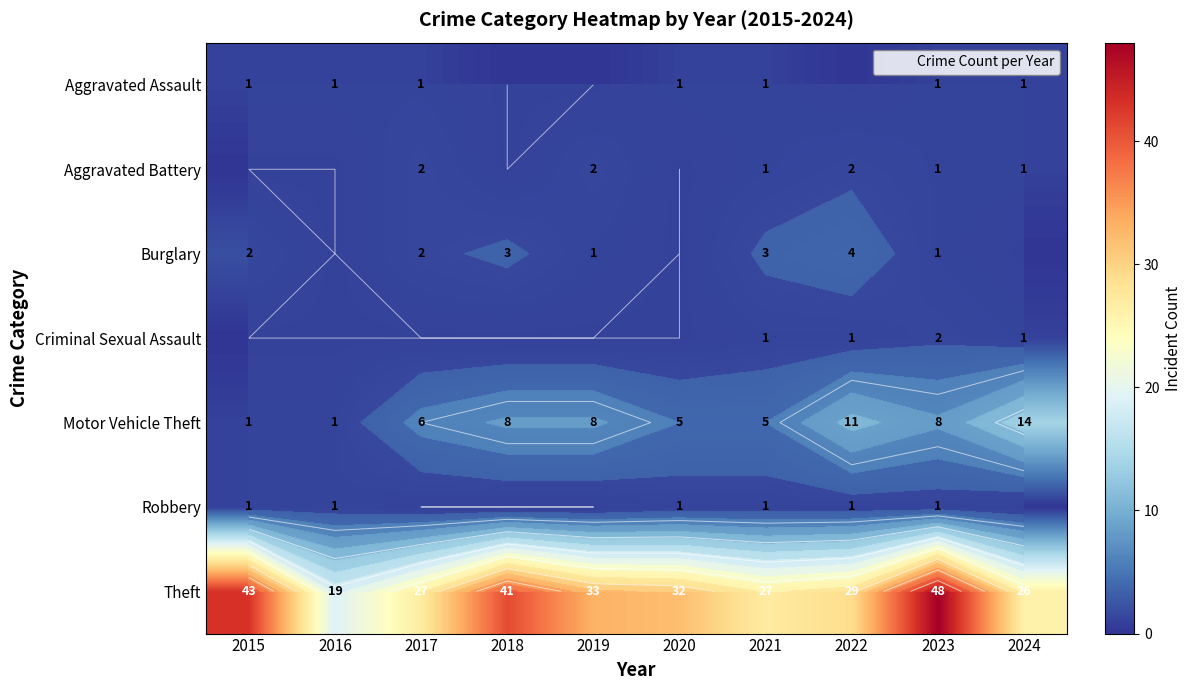

Which series changed the most between 2020 and 2023?

Theft